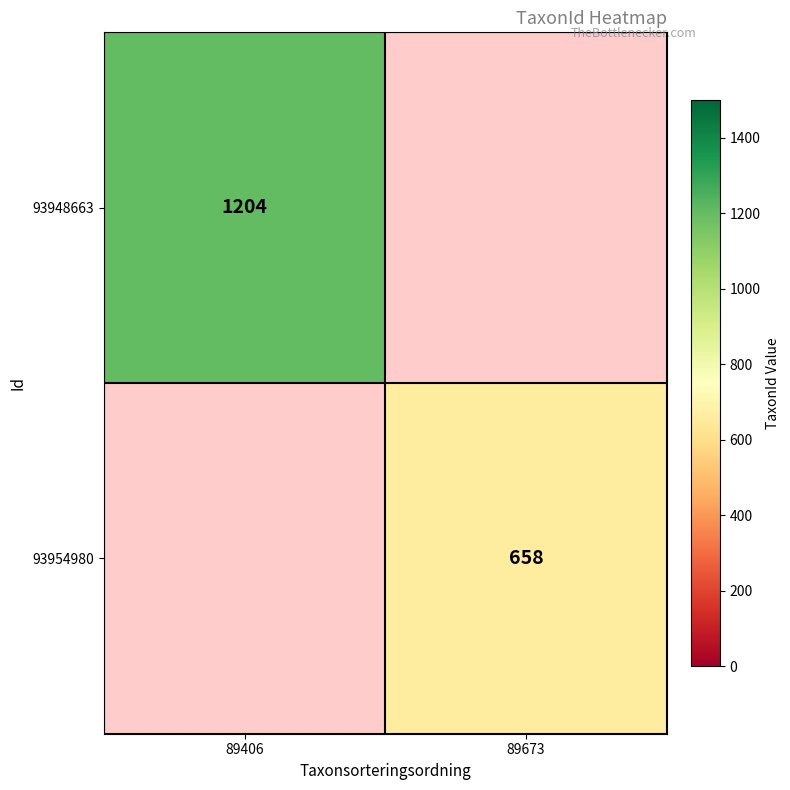

True or false: 93954980 has a value of 243 at 89673.

False